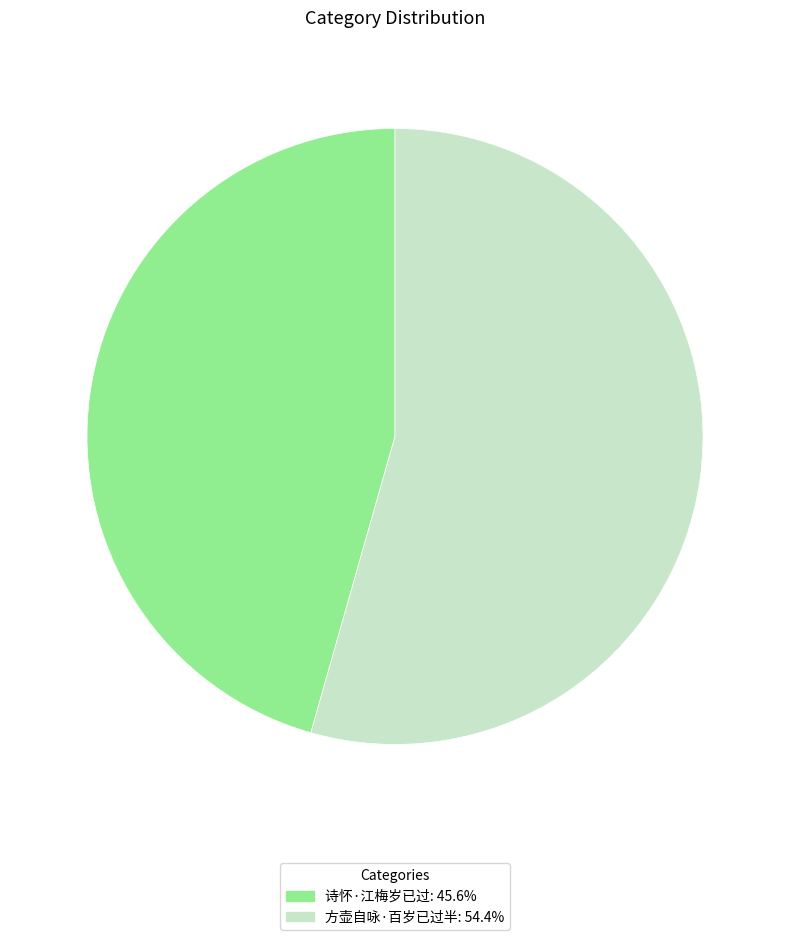

Rank the categories by value from highest to lowest.

方壶自咏·百岁已过半, 诗怀·江梅岁已过